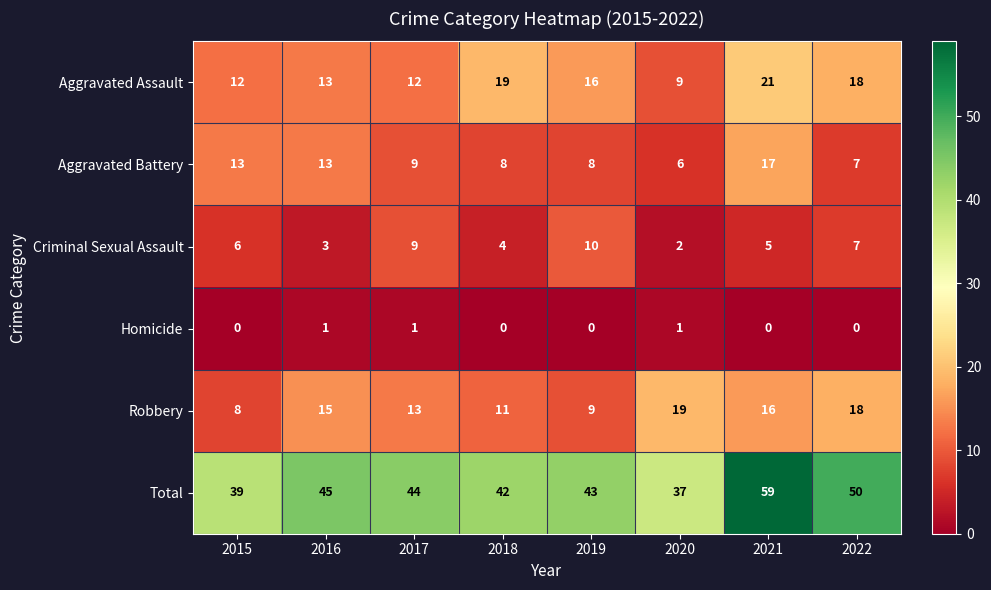

Which category has the highest value in the Aggravated Assault series?

2021